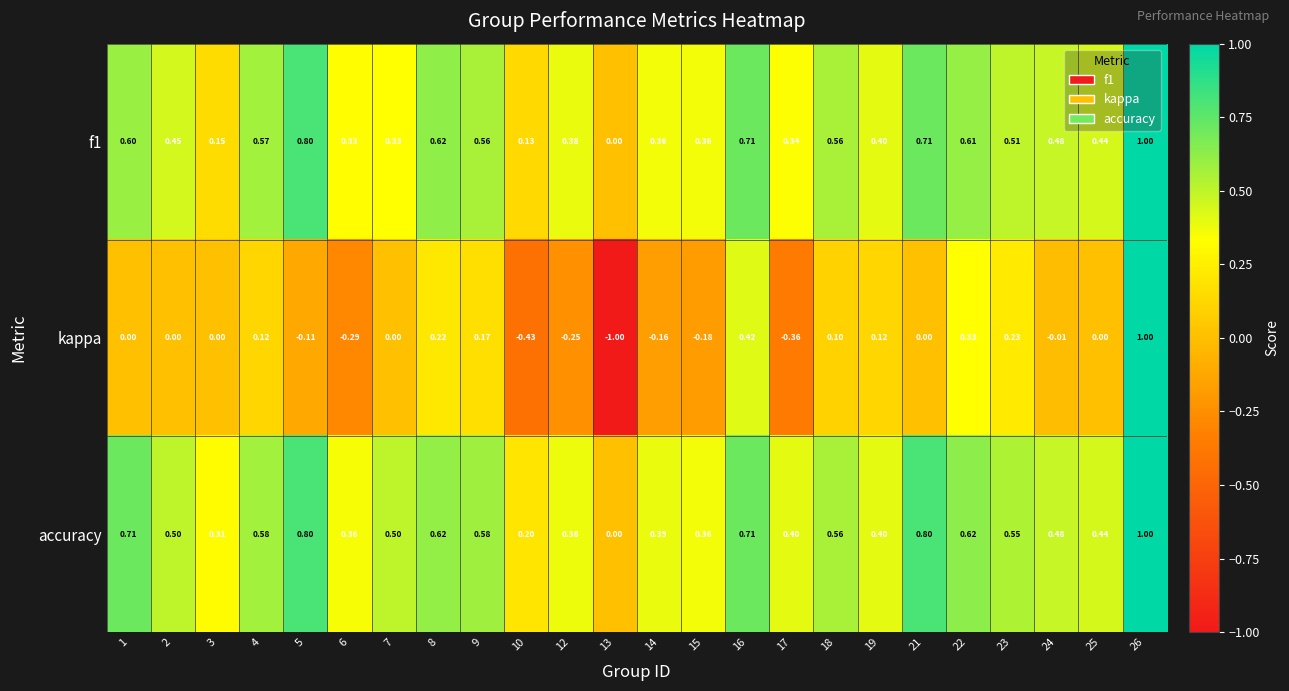

Which series has the largest range (max minus min)?

kappa